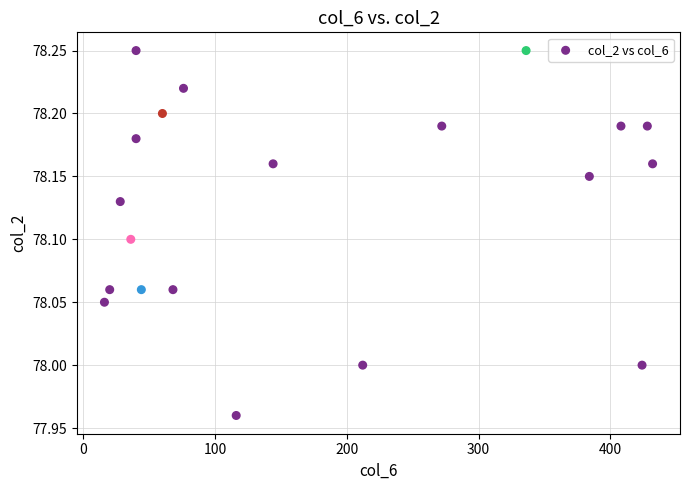

What is the range of Y values (max minus min)?

0.3